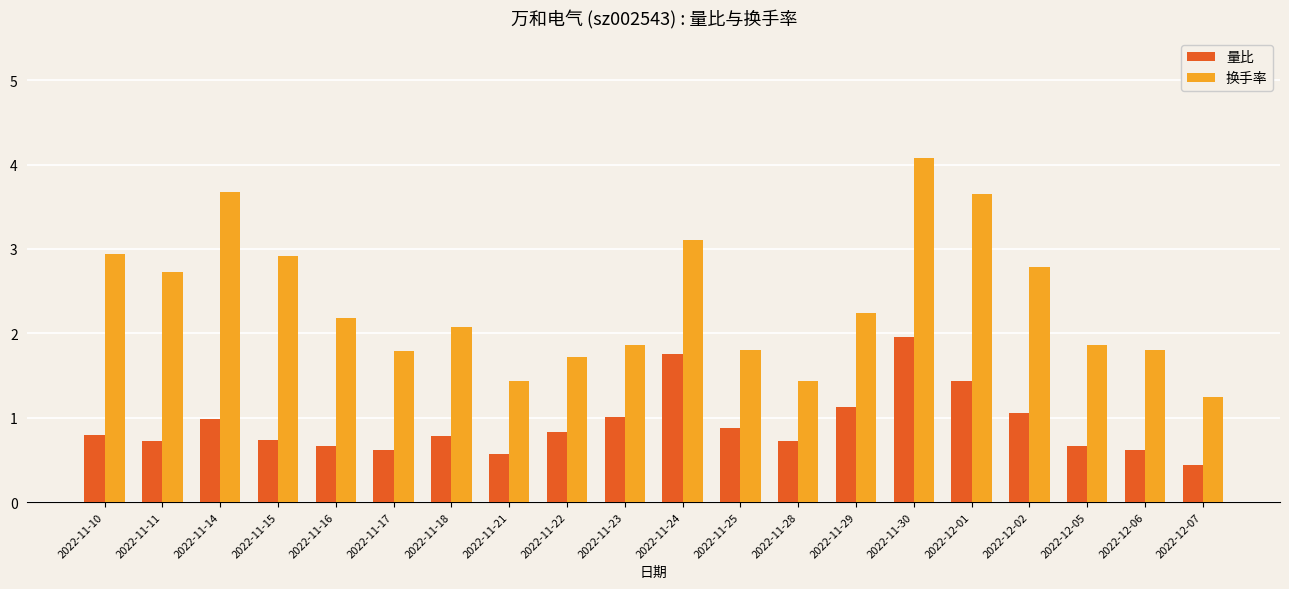

The 换手率 series shows 1.4 at 2022-11-28. True or false?

True